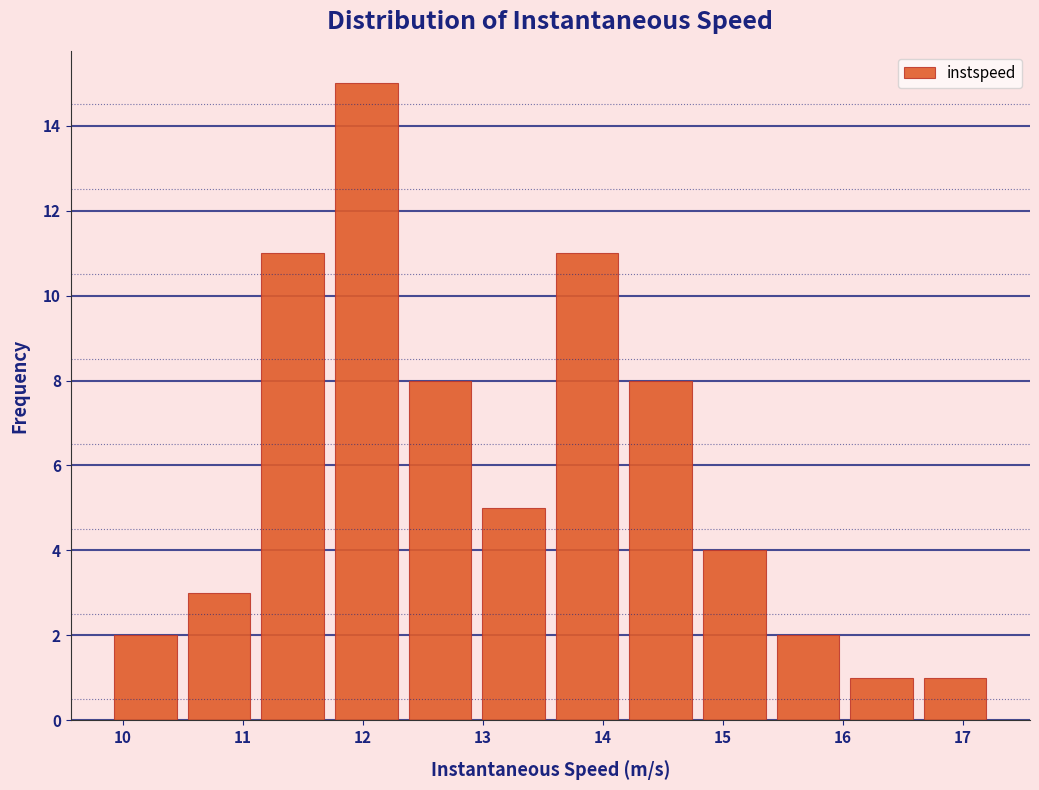

Reading left to right, list every bar in this chart as the range it spans on the x-axis followed by its height. Neither the bar edges nor the heights are printed on the chart, so give them approximately, as read against the axes.

9.9 to 10.5: 2
10.5 to 11.1: 3
11.1 to 11.7: 11
11.7 to 12.3: 15
12.3 to 13.0: 8
13.0 to 13.6: 5
13.6 to 14.2: 11
14.2 to 14.8: 8
14.8 to 15.4: 4
15.4 to 16.0: 2
16.0 to 16.6: 1
16.6 to 17.2: 1